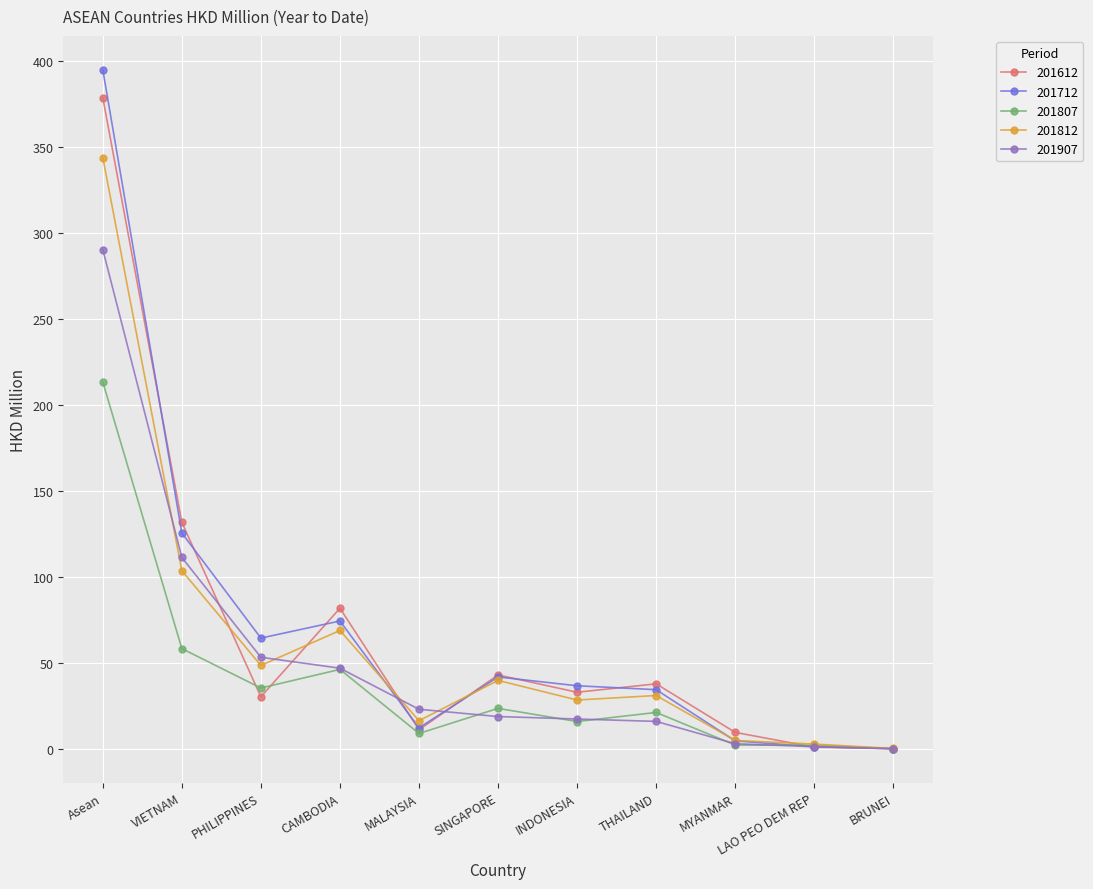

Between MALAYSIA and THAILAND, which series saw the biggest shift?

201612